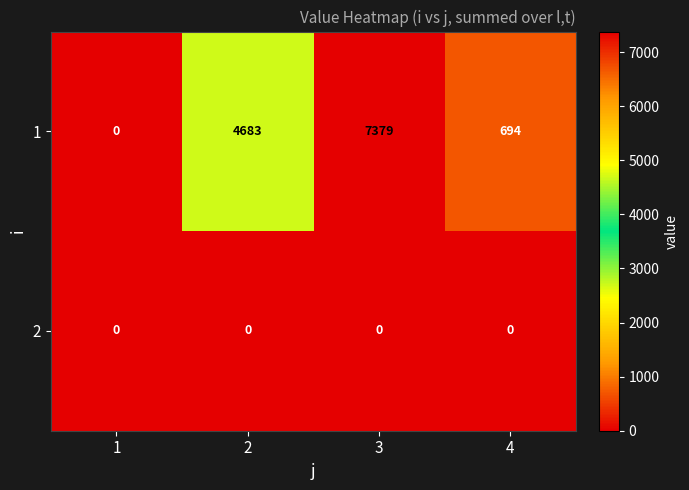

At 3, list the series in order from smallest to largest.

2, 1